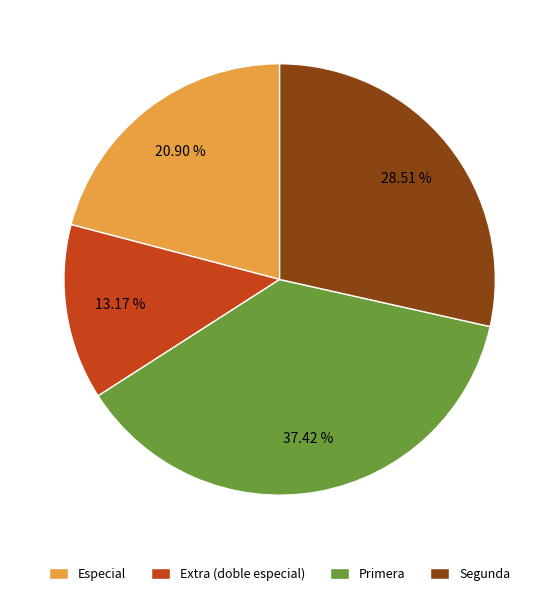

How many slices are in this pie chart?

4